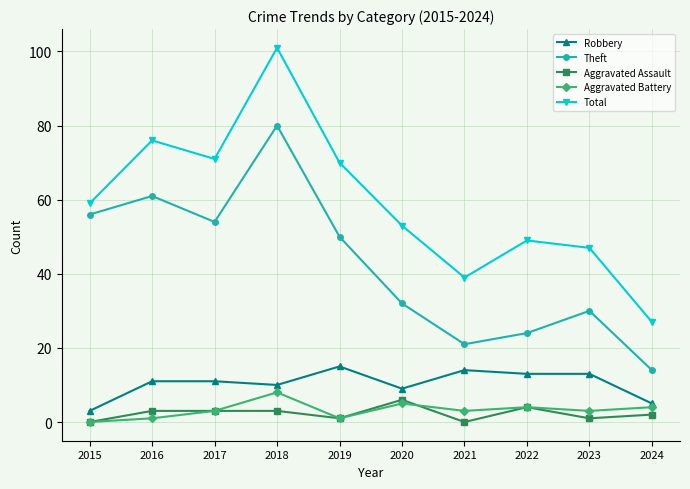

What is the average value of the Robbery series?

10